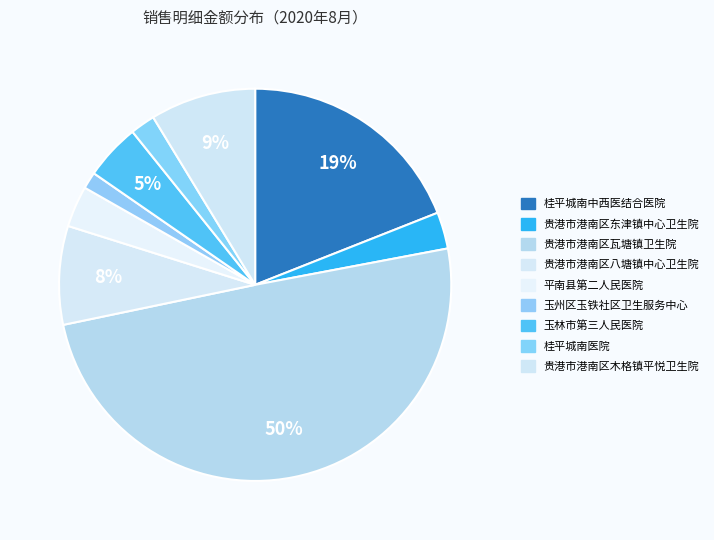

Is there any slice that represents more than half of the pie?

No